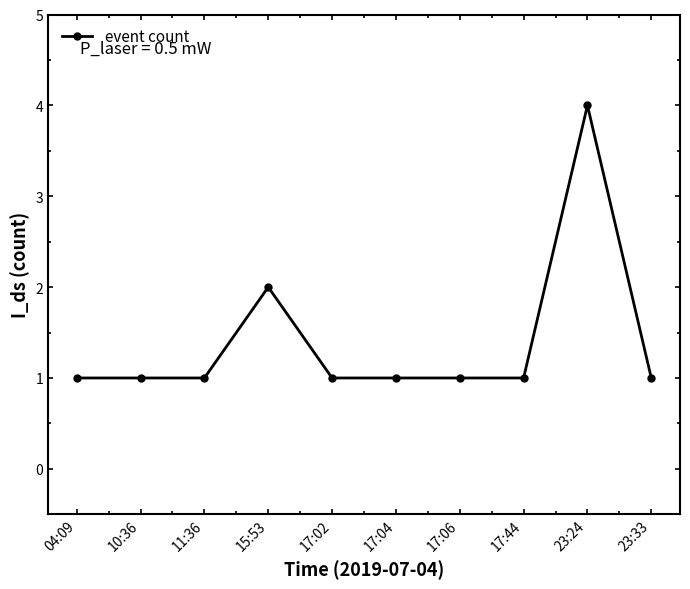

What position from the right is 23:33?

1